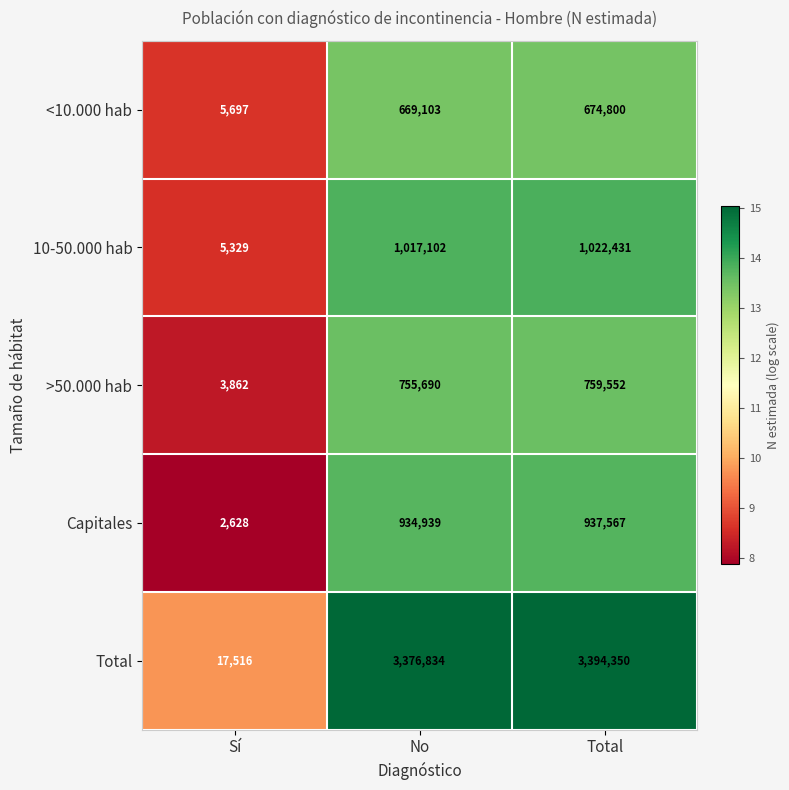

What is the maximum value shown in the chart?

3394350